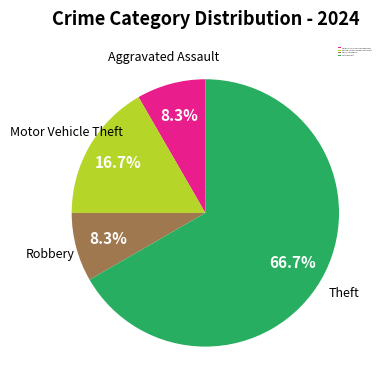

Which slice represents more than half of the pie?

Theft